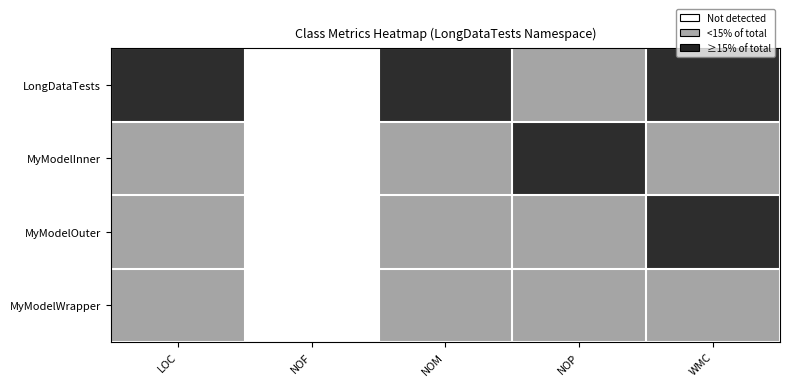

How many categories are shown in the chart?

5